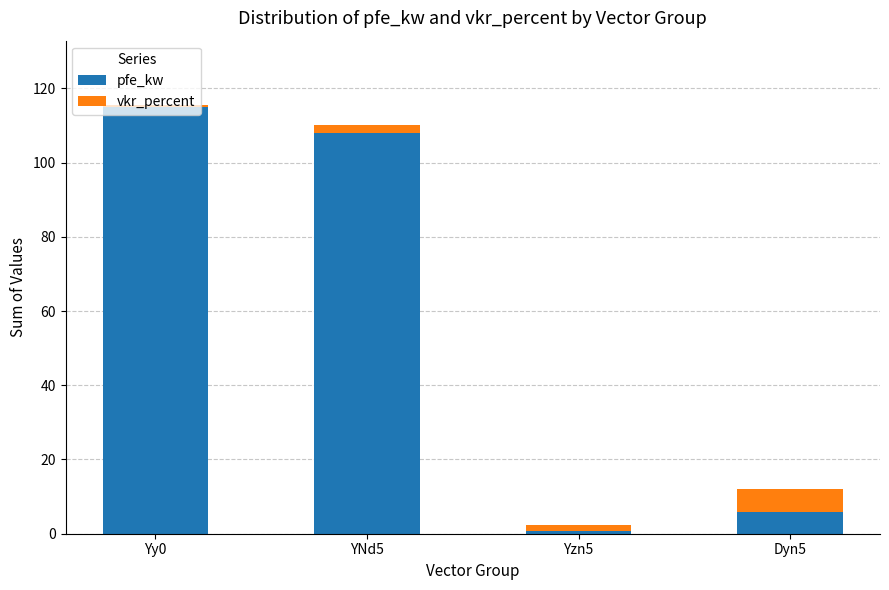

Are the bars grouped side by side (vs. stacked)?

No